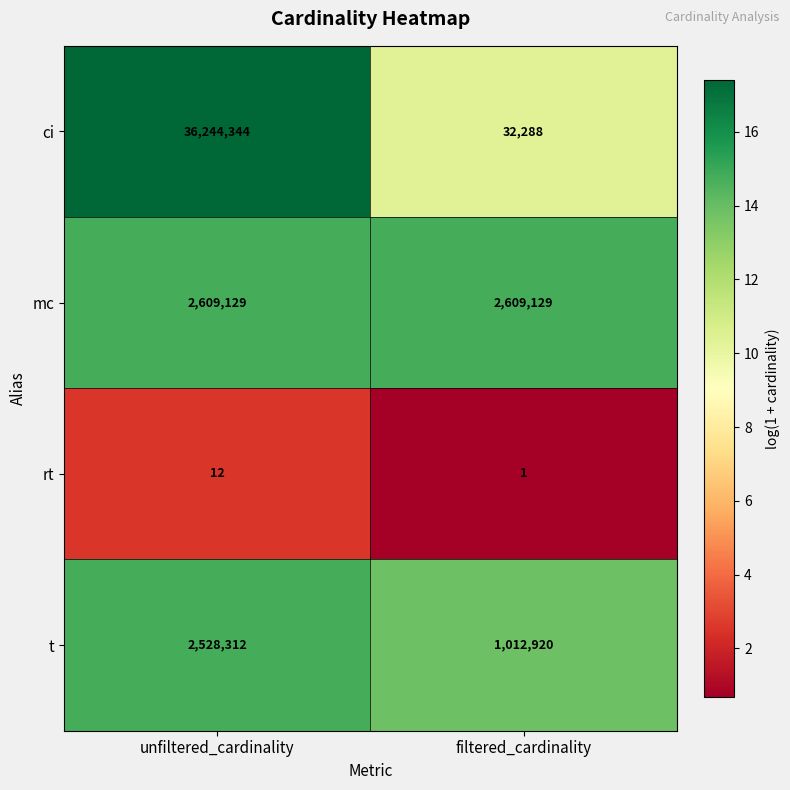

Reading left to right, extract all data points from this chart.

ci: unfiltered_cardinality=36244344	filtered_cardinality=32288
mc: unfiltered_cardinality=2609129	filtered_cardinality=2609129
rt: unfiltered_cardinality=12	filtered_cardinality=1
t: unfiltered_cardinality=2528312	filtered_cardinality=1012920